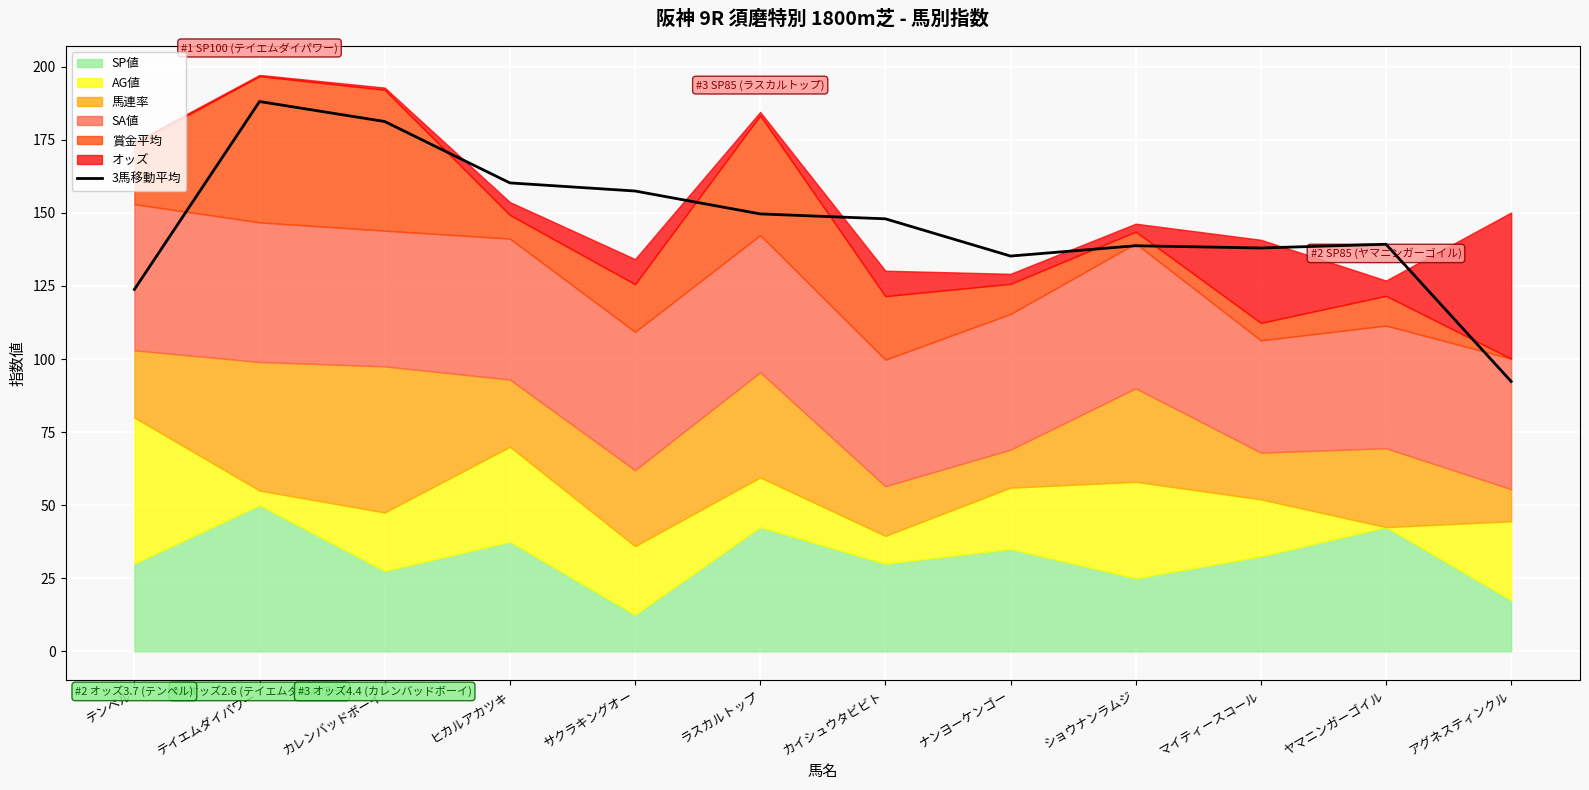

Reading left to right, transcribe all the data shown in this chart.

テンペル=123.8	テイエムダイパワー=188.1	カレンバッドボーイ=181.3	ヒカルアカツキ=160.3	サクラキングオー=157.5	ラスカルトップ=149.7	カイシュウタビビト=148.0	ナンヨーケンゴー=135.2	ショウナンラムジ=138.8	マイティースコール=138.0	ヤマニンガーゴイル=139.3	アグネスティンクル=92.3